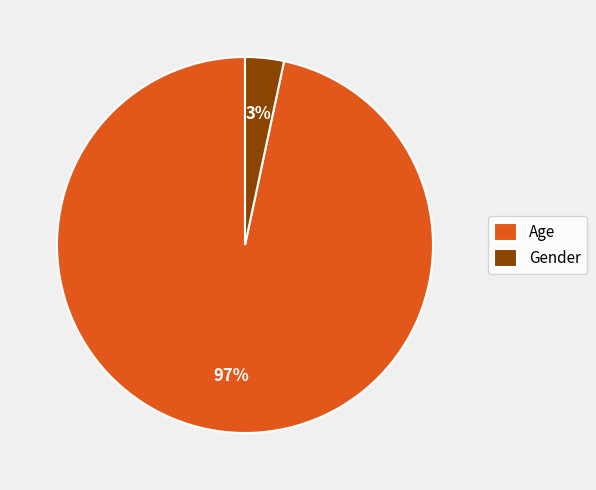

To the nearest percent, what is the combined percentage of Gender and Age?

100%